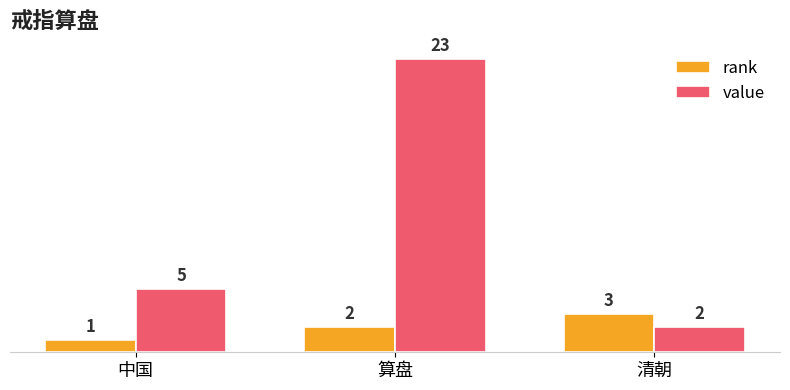

How many rank values are between 1 and 3?

3